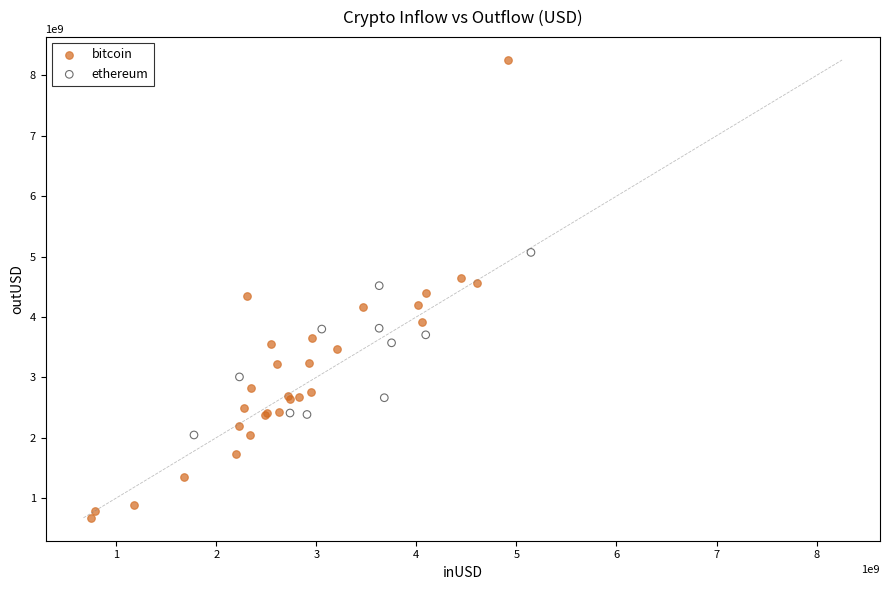

Which series reaches the minimum Y coordinate?

bitcoin